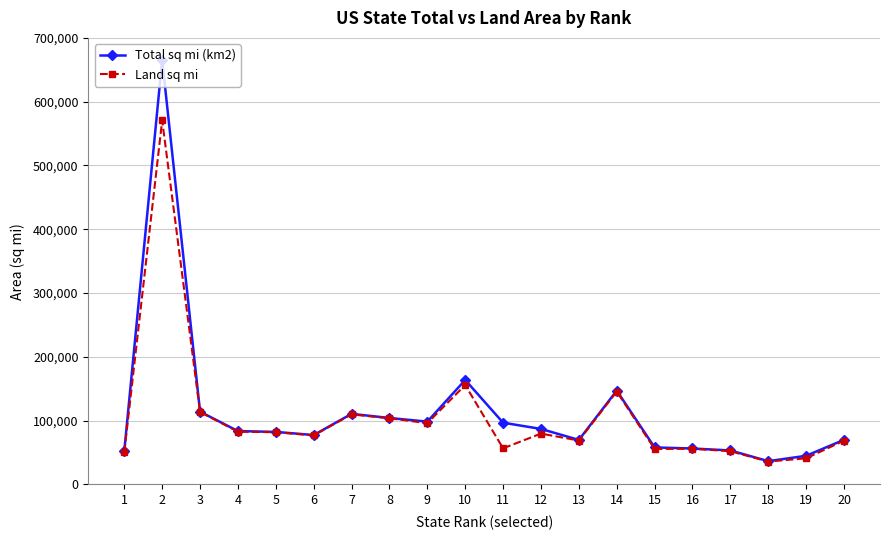

How many series are shown in this chart?

2